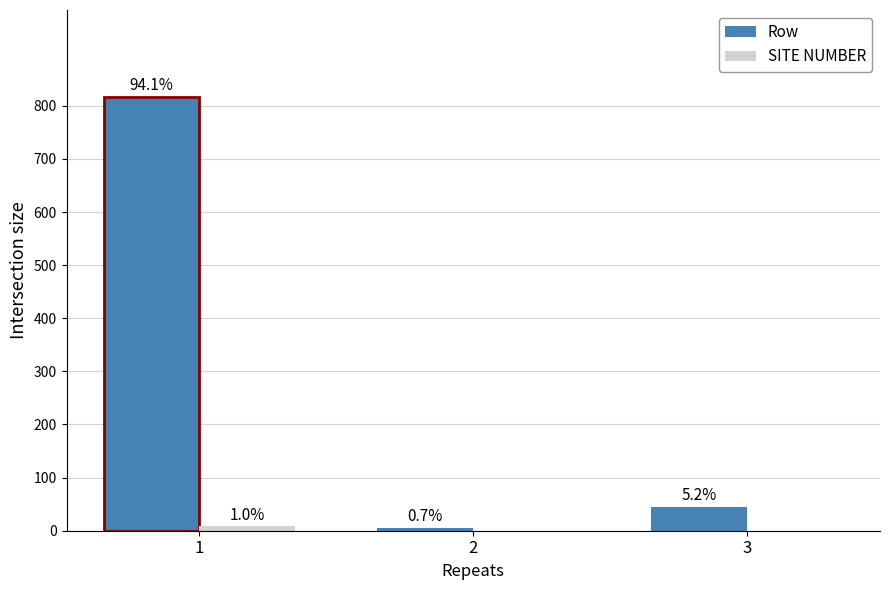

Reading left to right, list all the values displayed in this chart.

Row: 1=817.0	2=6.0	3=45.0
SITE NUMBER: 1=8.5	2=0.0	3=0.0